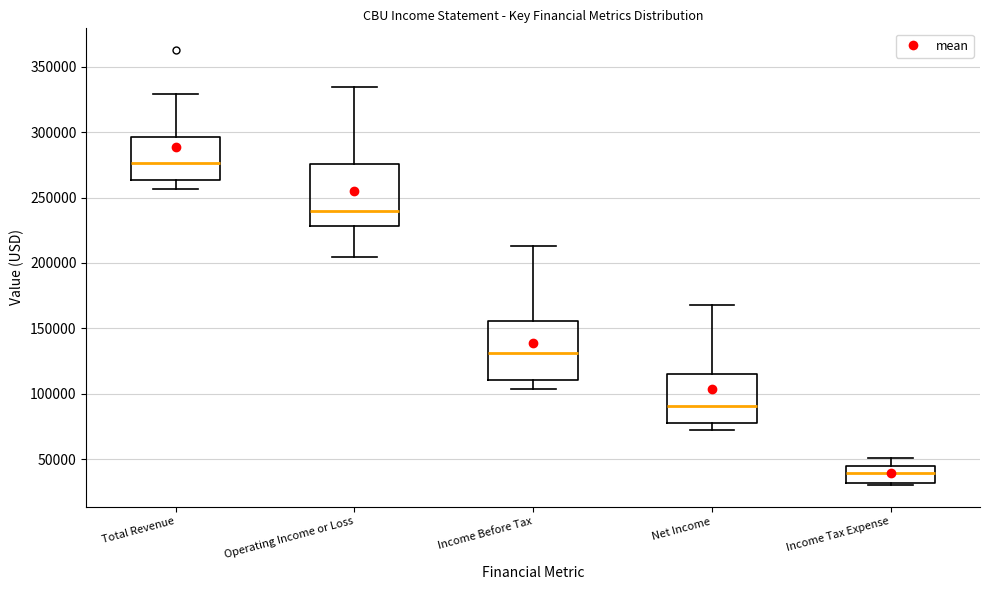

Reading left to right, read every box against the y-axis: the position of its median line, the range the box covers, and the ends of its whiskers. The values are not printed on the chart, so give them approximately, as read against the axis.

Total Revenue: median 275000, box 265000 to 295000, whiskers 255000 to 330000
Operating Income or Loss: median 240000, box 230000 to 275000, whiskers 205000 to 335000
Income Before Tax: median 130000, box 110000 to 155000, whiskers 105000 to 215000
Net Income: median 90000, box 80000 to 115000, whiskers 75000 to 170000
Income Tax Expense: median 40000, box 30000 to 45000, whiskers 30000 (just below the box's lower edge) to 50000